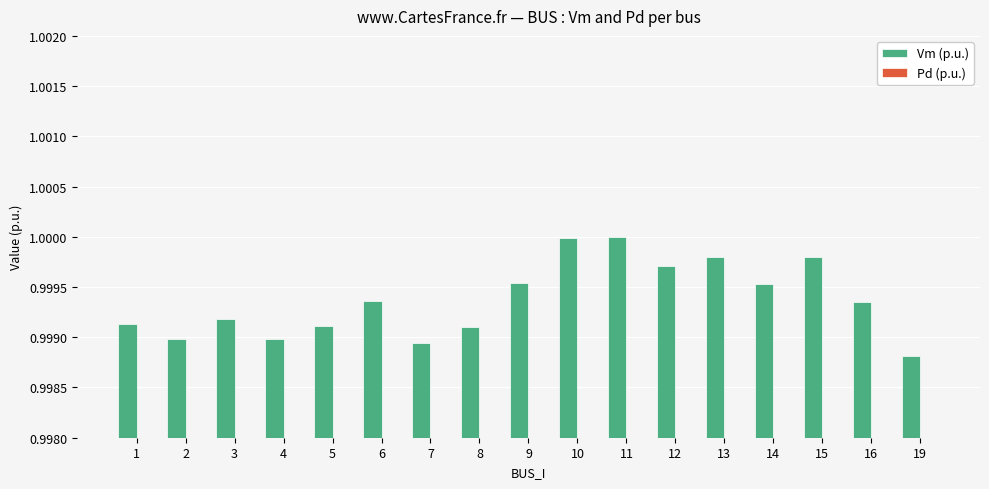

What are all the series names shown in the legend?

Vm (p.u.), Pd (p.u.)